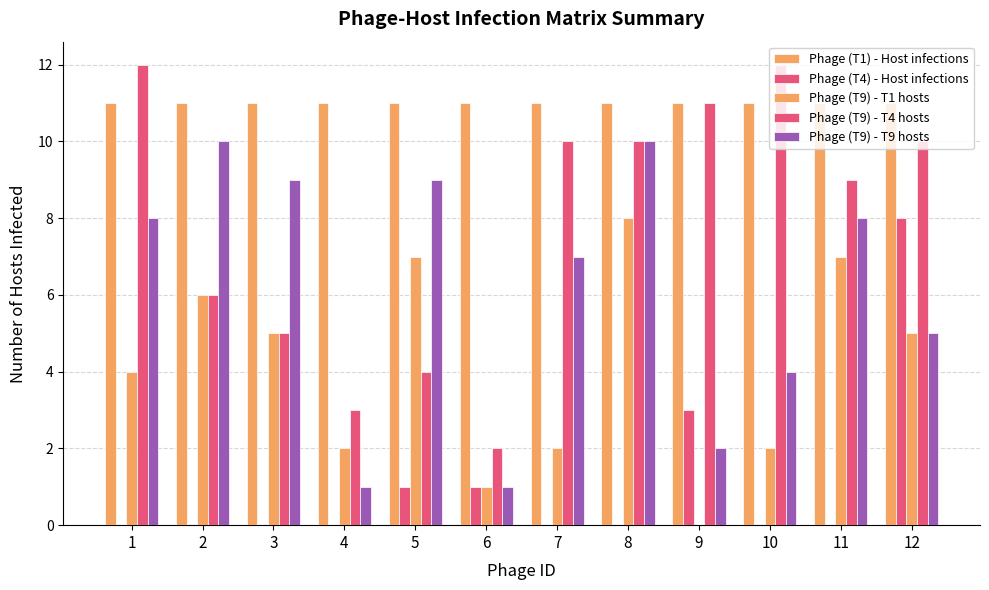

What is the value of the Phage (T9) - T9 hosts bar at the 9th from the left?

2